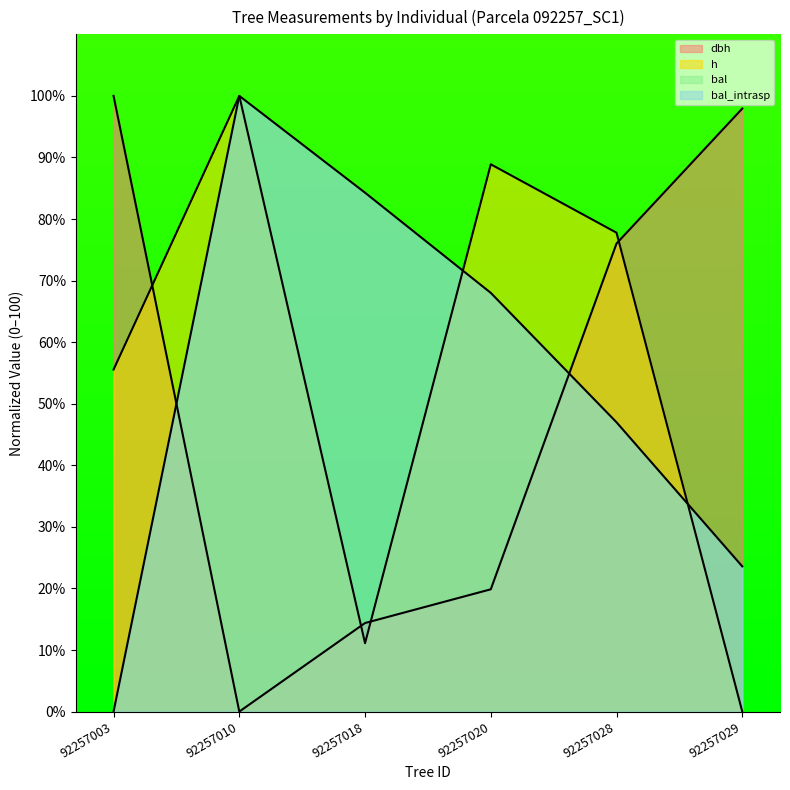

Is it true that h equals 100.0 at 92257010?

True